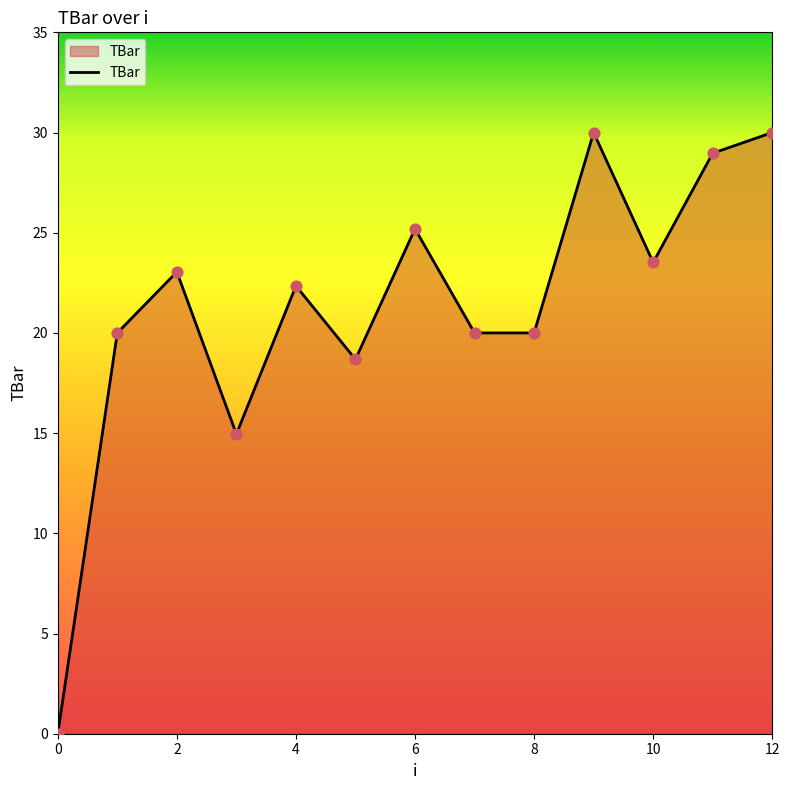

What is the difference between the maximum and minimum values?

30.0